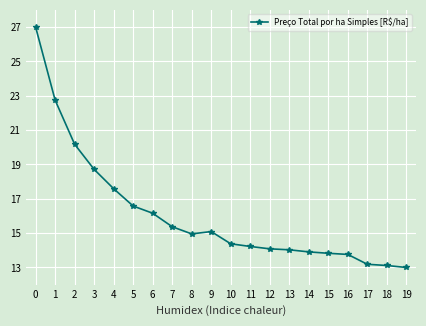

The value at 2 is 12.3. True or false?

False